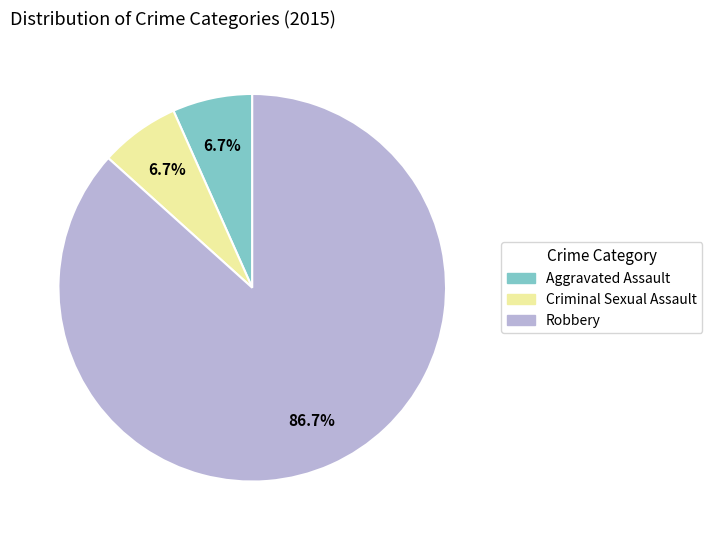

Which category has the biggest portion of the pie?

Robbery